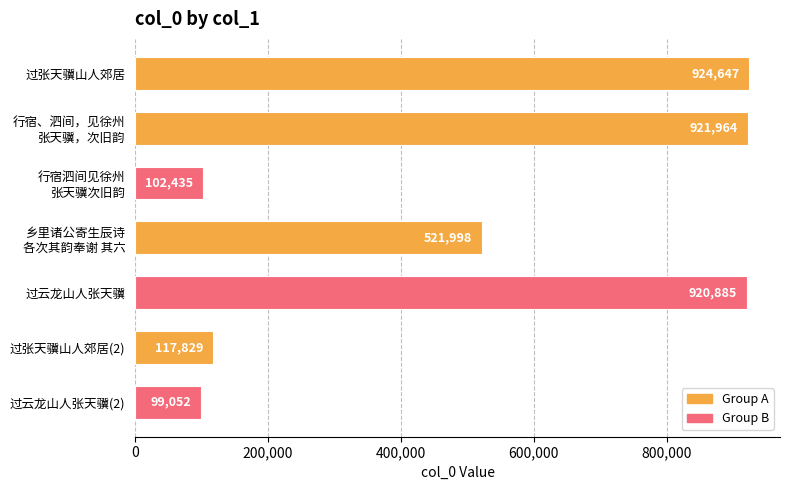

What is the change in value from 过云龙山人张天骥 to 过云龙山人张天骥(2)?

-821833